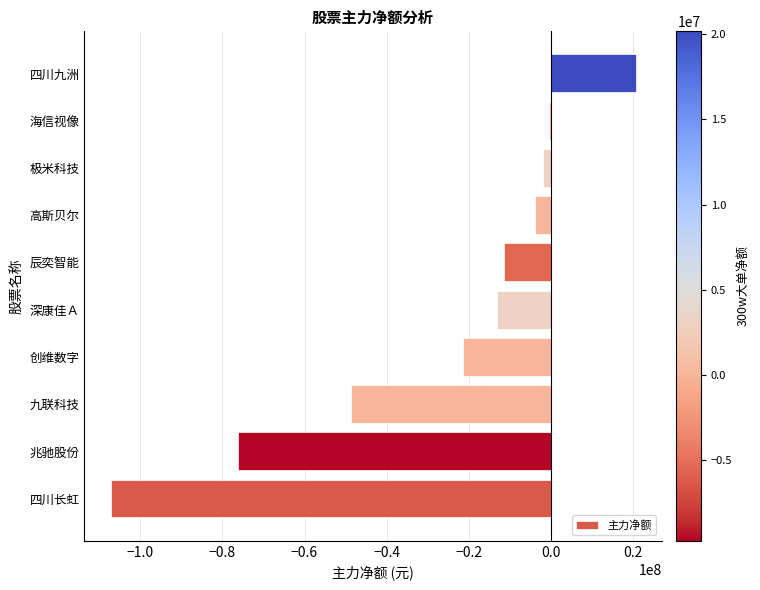

True or false: the data shows -13159731 at 深康佳Ａ.

True